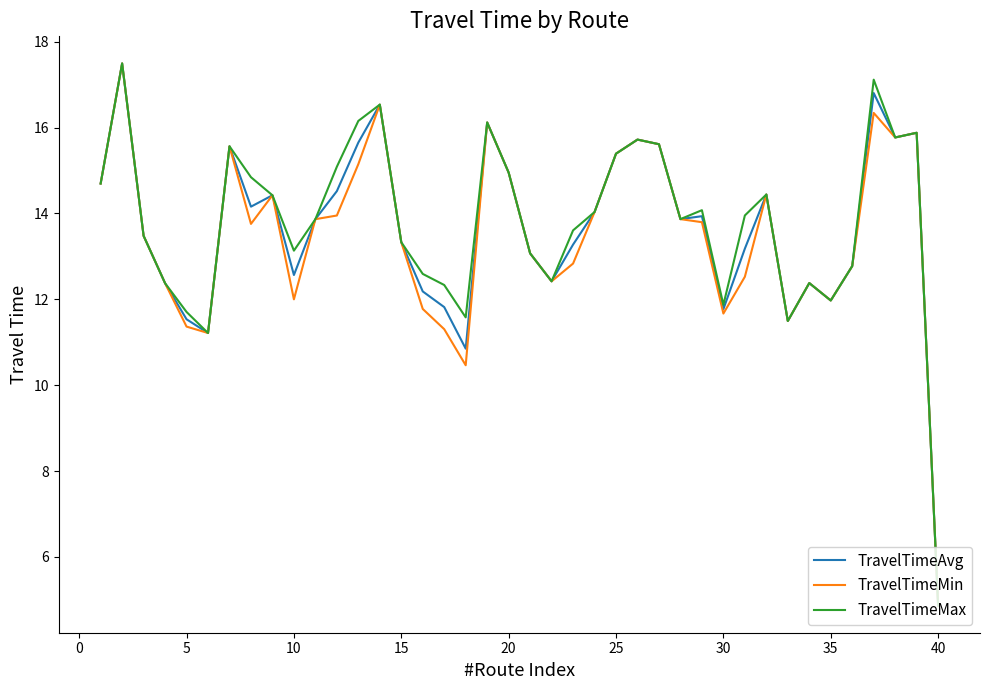

What are all the series names shown in the legend?

TravelTimeAvg, TravelTimeMin, TravelTimeMax